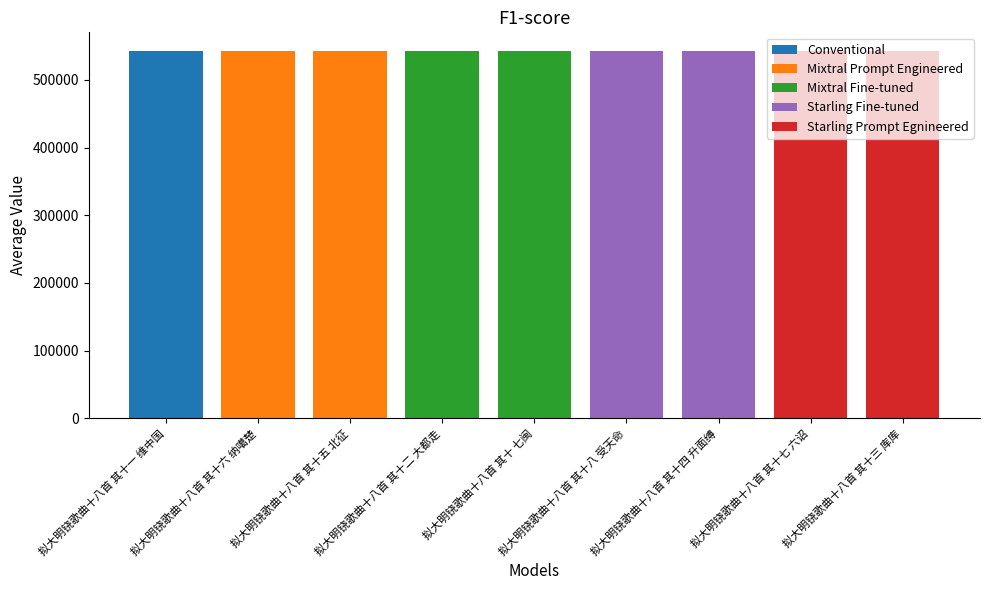

How many values are between 542911 and 542915?

5